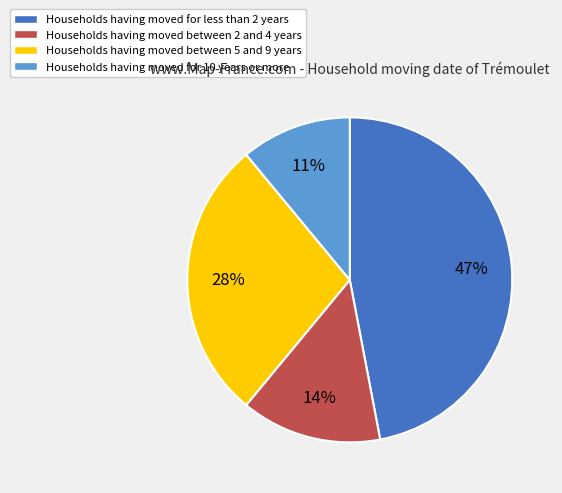

The Households having moved for 10 years or more slice represents 24% of the pie. True or false?

False